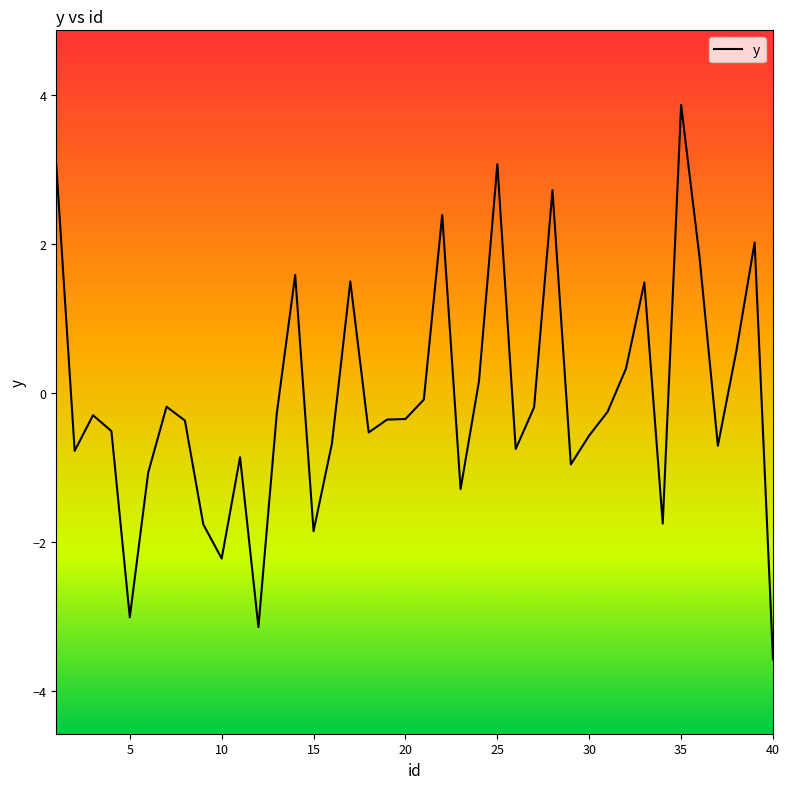

What is the maximum value shown in the chart?

3.9